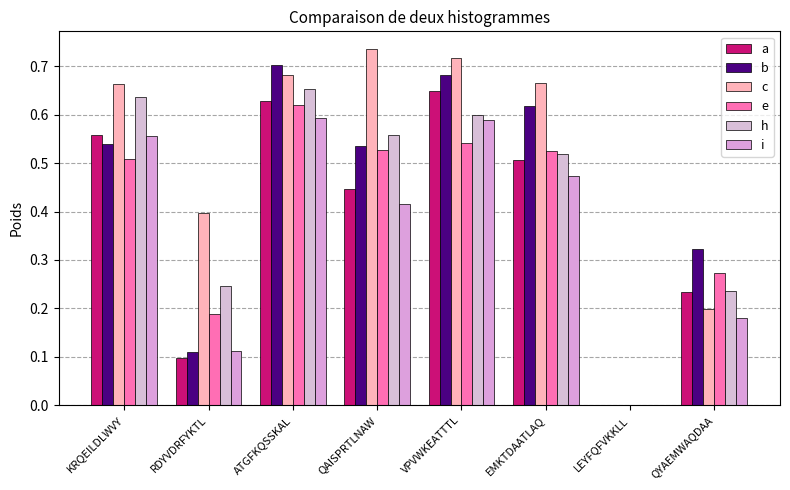

Which category has the lowest value in the i series?

LEYFQFVKKLL